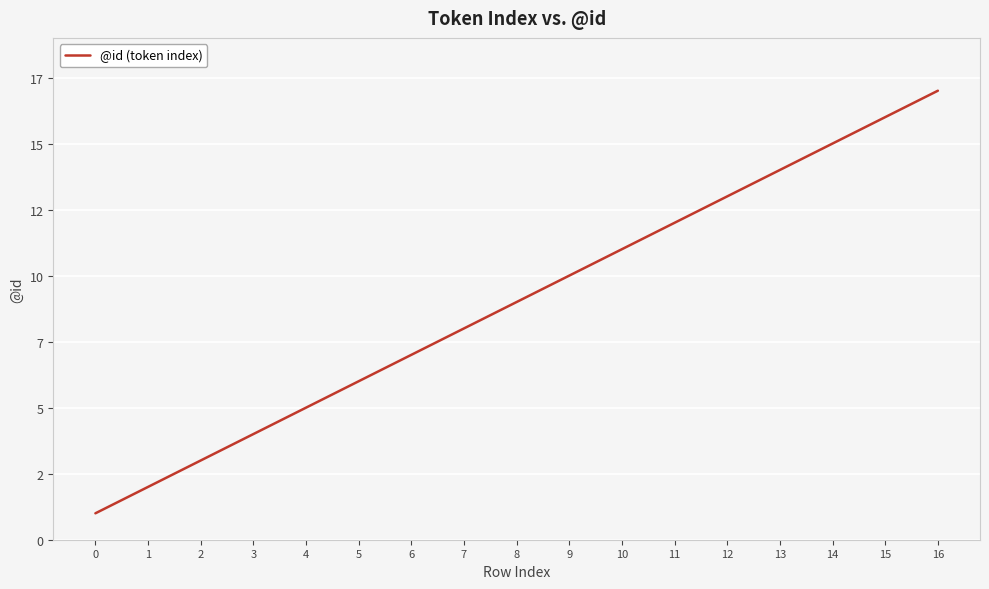

Does the chart display data point markers on the line(s)?

No